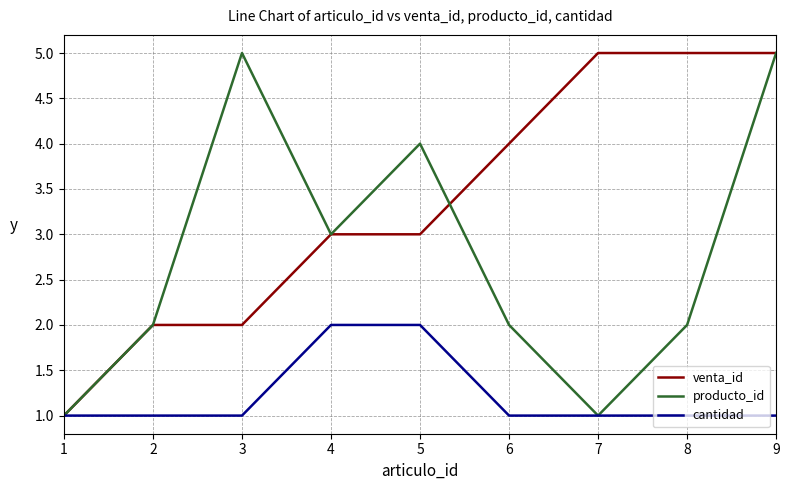

The venta_id series shows 5 at 9. True or false?

True